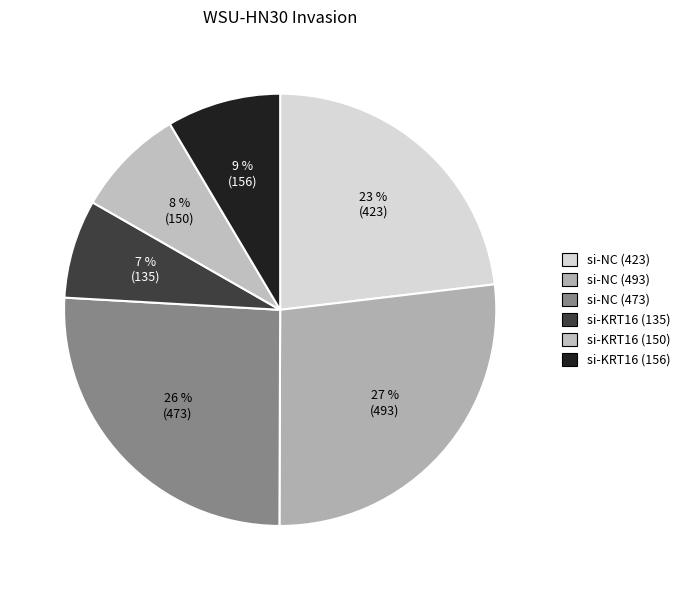

Is the sum of si-NC (493) and si-KRT16 (150) greater than half?

No